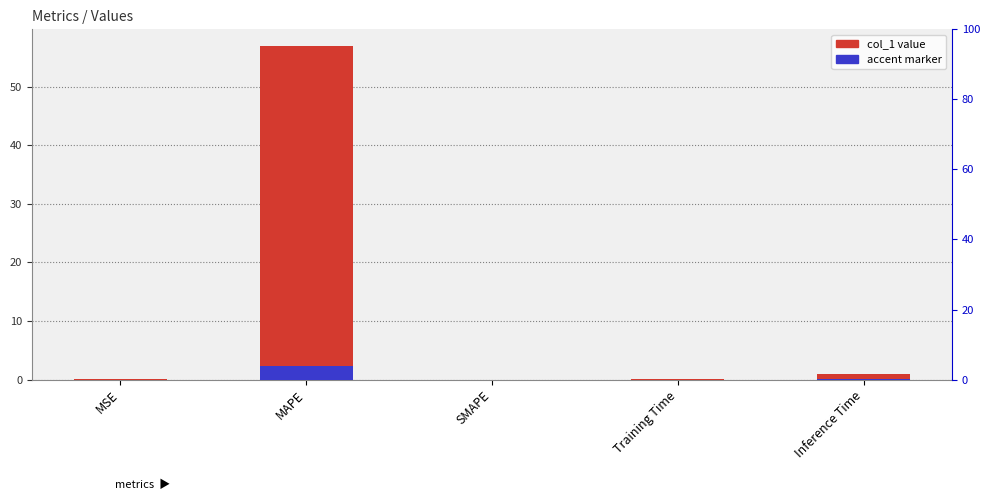

Reading left to right, what are all the values shown in this chart?

MSE=0.0	MAPE=57.0	SMAPE=0.0	Training Time=0.1	Inference Time=0.9